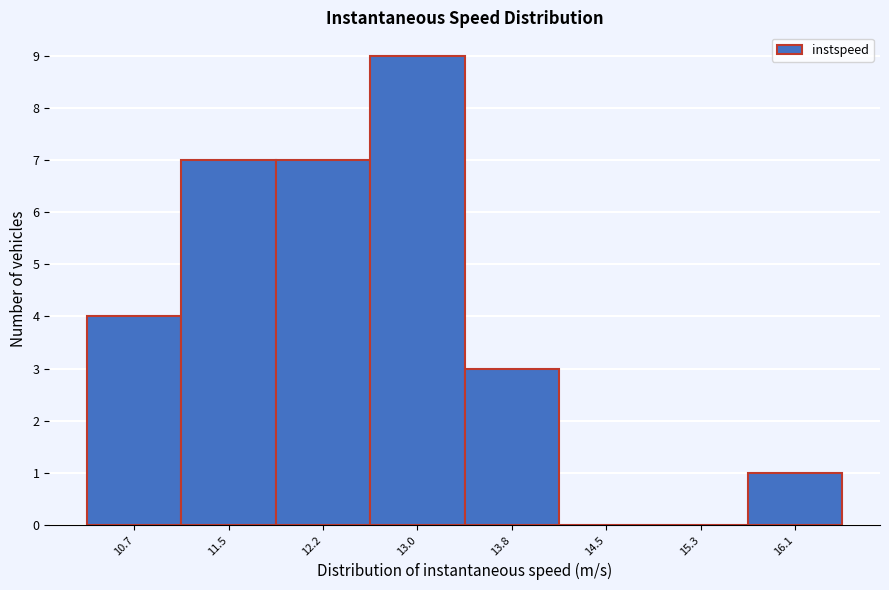

Reading left to right, list every bar in this chart as the range it spans on the x-axis followed by its height. Neither the bar edges nor the heights are printed on the chart, so give them approximately, as read against the axes.

10.3 to 11.1: 4
11.1 to 11.8: 7
11.8 to 12.6: 7
12.6 to 13.4: 9
13.4 to 14.1: 3
14.1 to 14.9: 0
14.9 to 15.7: 0
15.7 to 16.4: 1